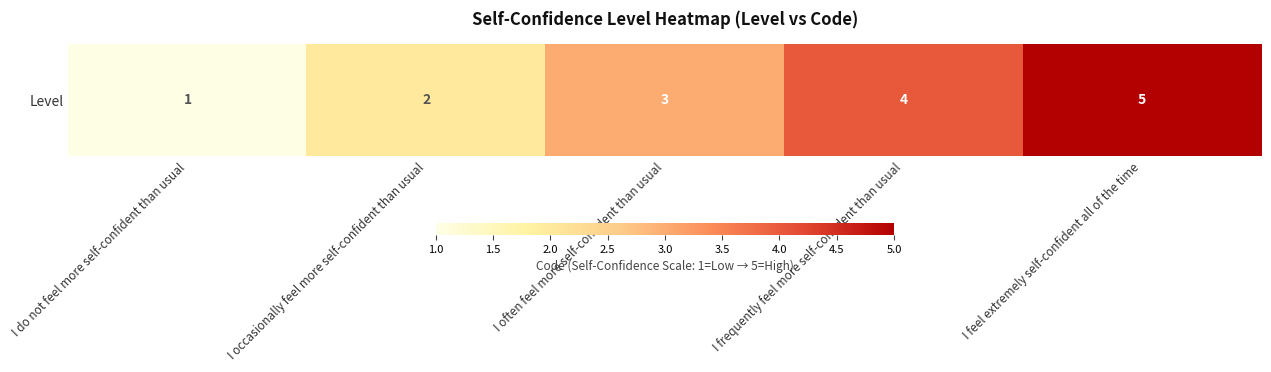

The value at I do not feel more self-confident than usual is 1. True or false?

True